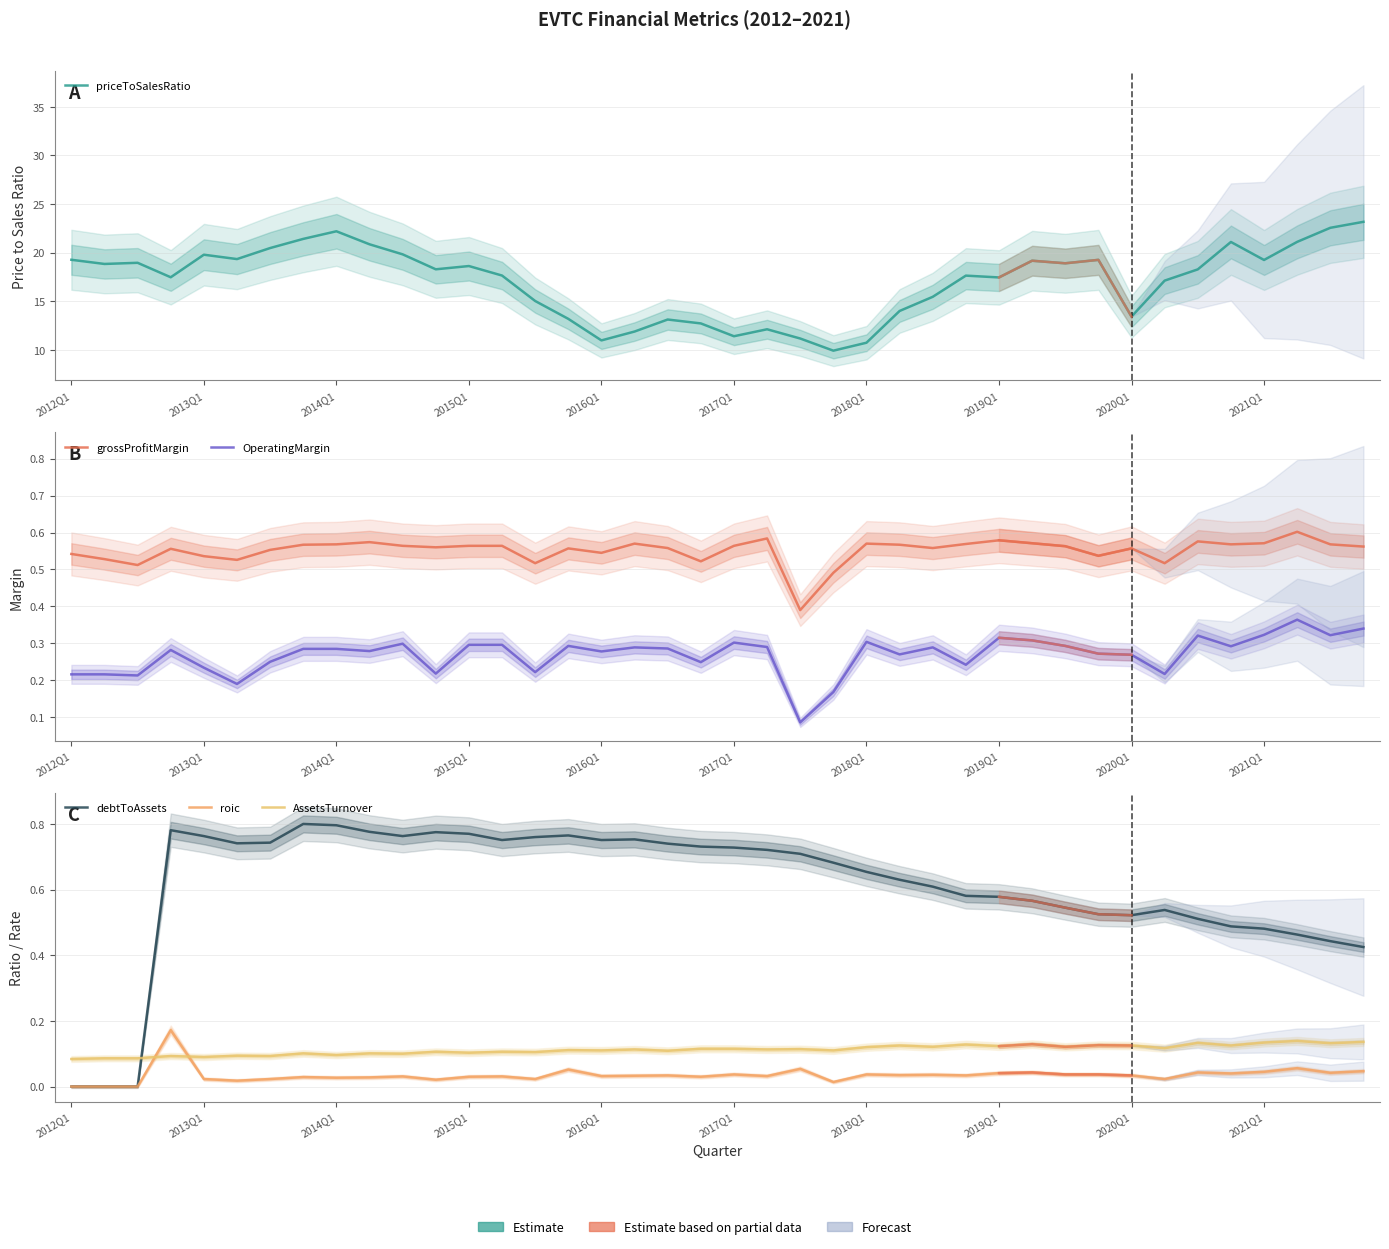

Which series has the largest total across all categories?

priceToSalesRatio